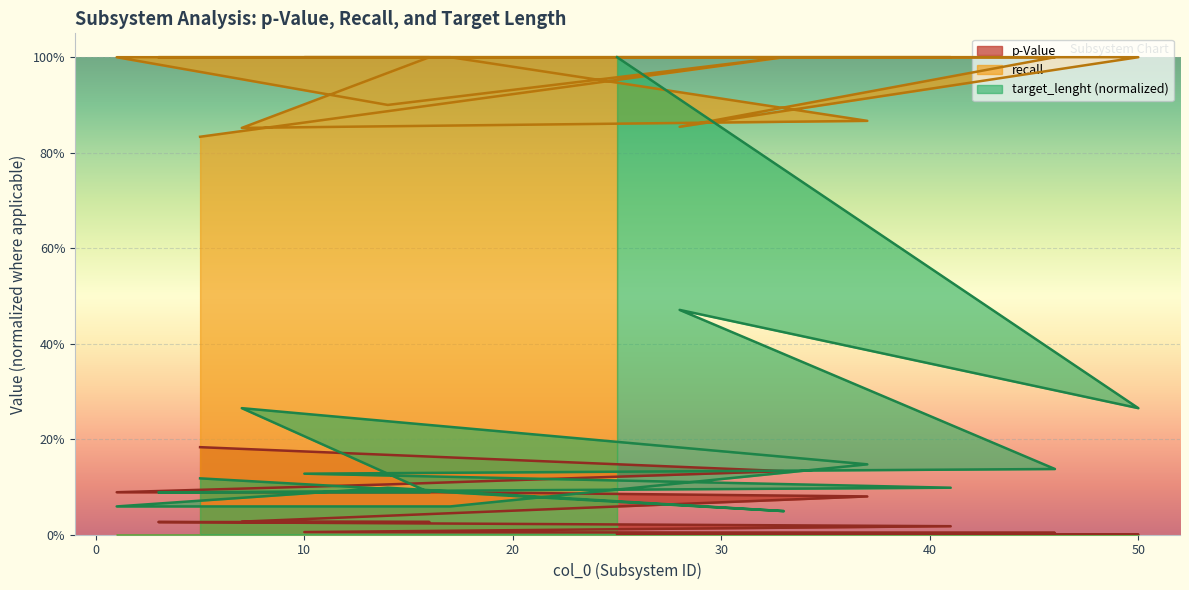

What is the sum of the target_lenght values at 25 and 5?

1.1